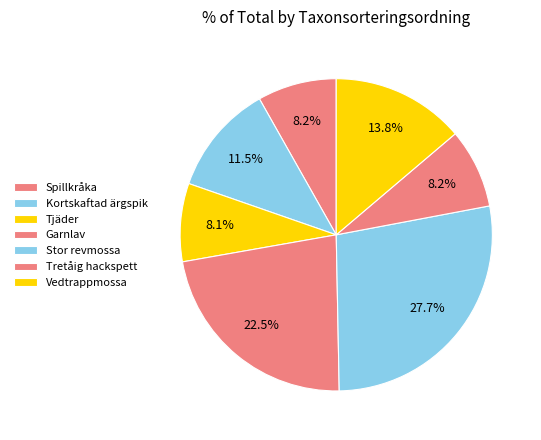

What is the ratio of the value at Tretåig hackspett to the value at Tjäder?

1.0